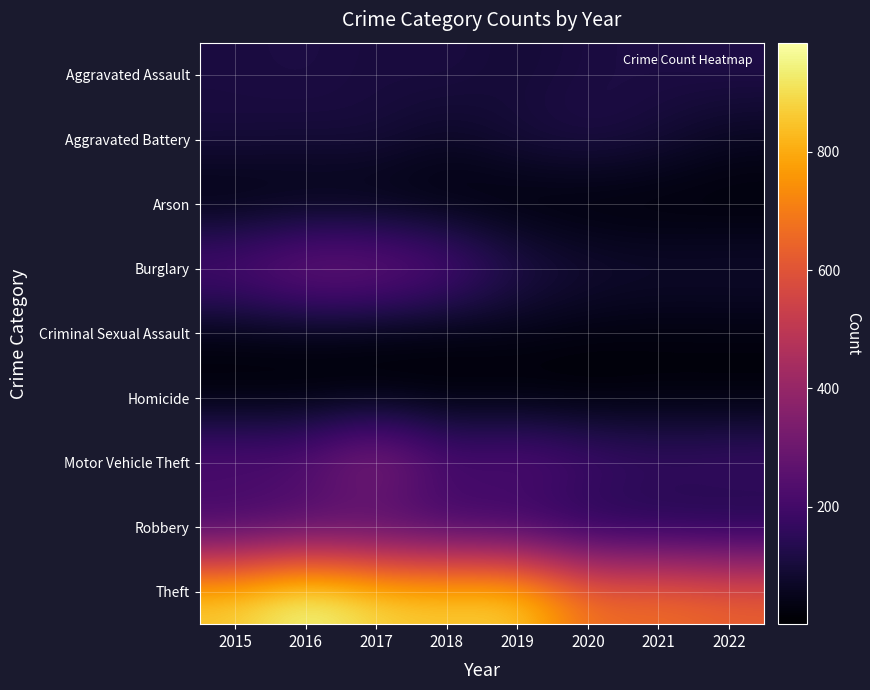

Reading right to left, list all the values displayed in this chart.

Aggravated Assault: 2022=124	2021=115	2020=113	2019=92	2018=115	2017=105	2016=118	2015=110
Aggravated Battery: 2022=58	2021=100	2020=126	2019=108	2018=67	2017=108	2016=102	2015=108
Arson: 2022=9	2021=6	2020=4	2019=5	2018=12	2017=14	2016=20	2015=13
Burglary: 2022=91	2021=90	2020=100	2019=143	2018=257	2017=329	2016=333	2015=254
Criminal Sexual Assault: 2022=27	2021=25	2020=27	2019=35	2018=21	2017=21	2016=30	2015=28
Homicide: 2022=9	2021=13	2020=2	2019=5	2018=10	2017=8	2016=7	2015=9
Motor Vehicle Theft: 2022=207	2021=193	2020=222	2019=273	2018=231	2017=411	2016=265	2015=261
Robbery: 2022=81	2021=91	2020=97	2019=135	2018=155	2017=178	2016=194	2015=154
Theft: 2022=641	2021=678	2020=666	2019=891	2018=868	2017=892	2016=984	2015=874